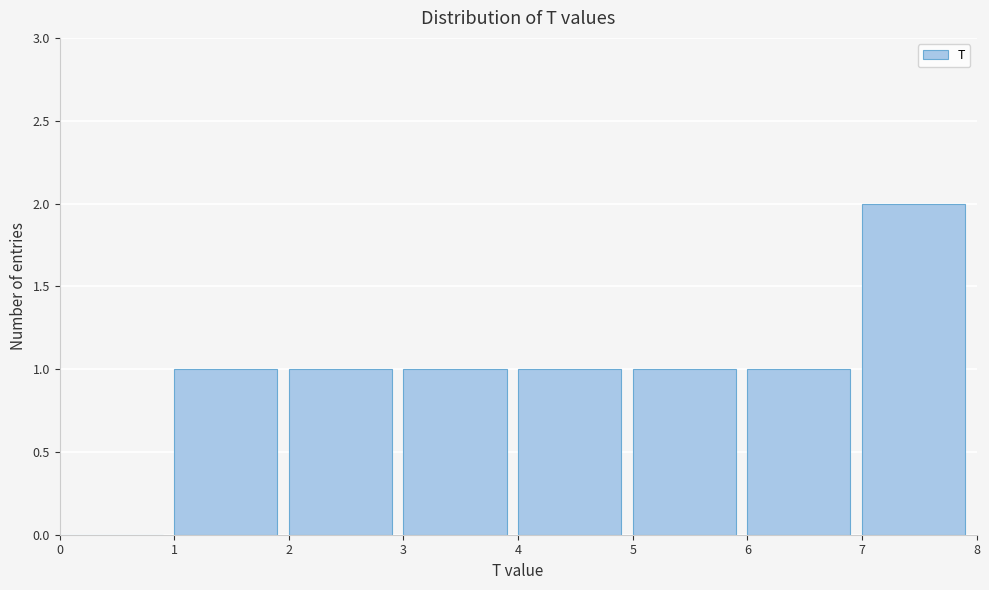

Reading left to right, transcribe this chart: for each bar, give the range it covers on the x-axis and its height. The values are not printed on the chart, so give them approximately, as read against the axis.

0 to 1: 0
1 to 2: 1
2 to 3: 1
3 to 4: 1
4 to 5: 1
5 to 6: 1
6 to 7: 1
7 to 8: 2